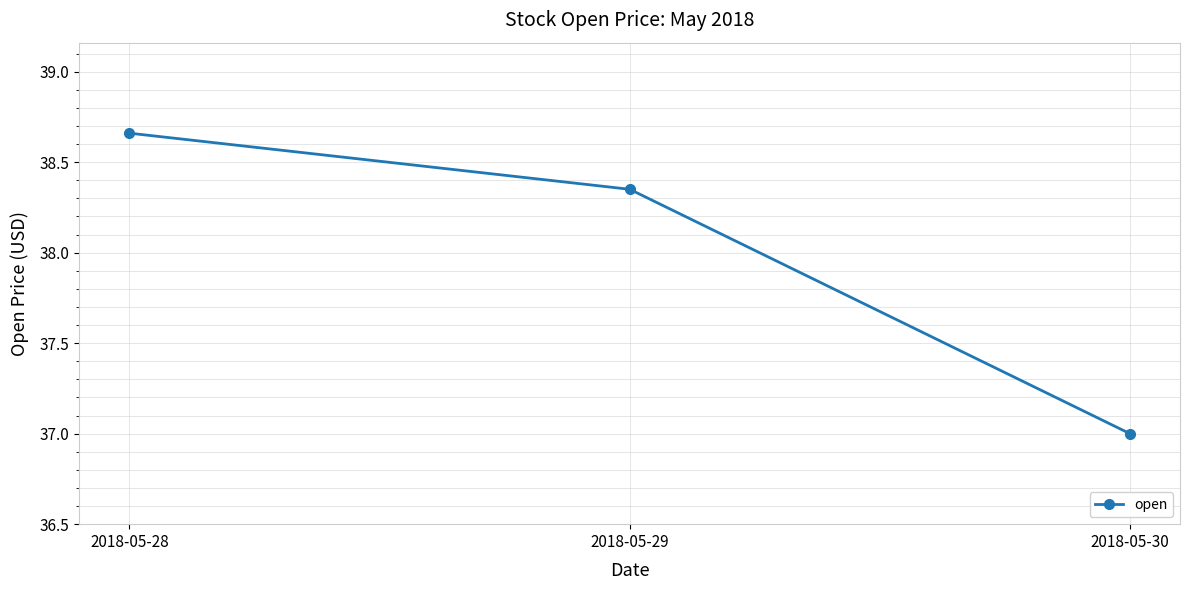

Count the values in the range 37 to 38.

1